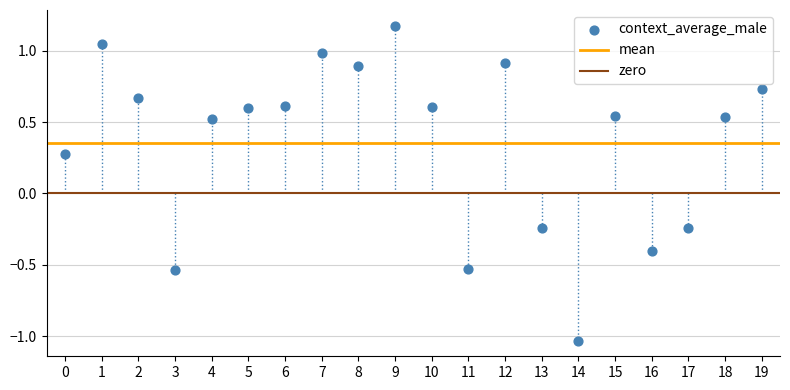

What is the range of Y values (max minus min)?

2.2